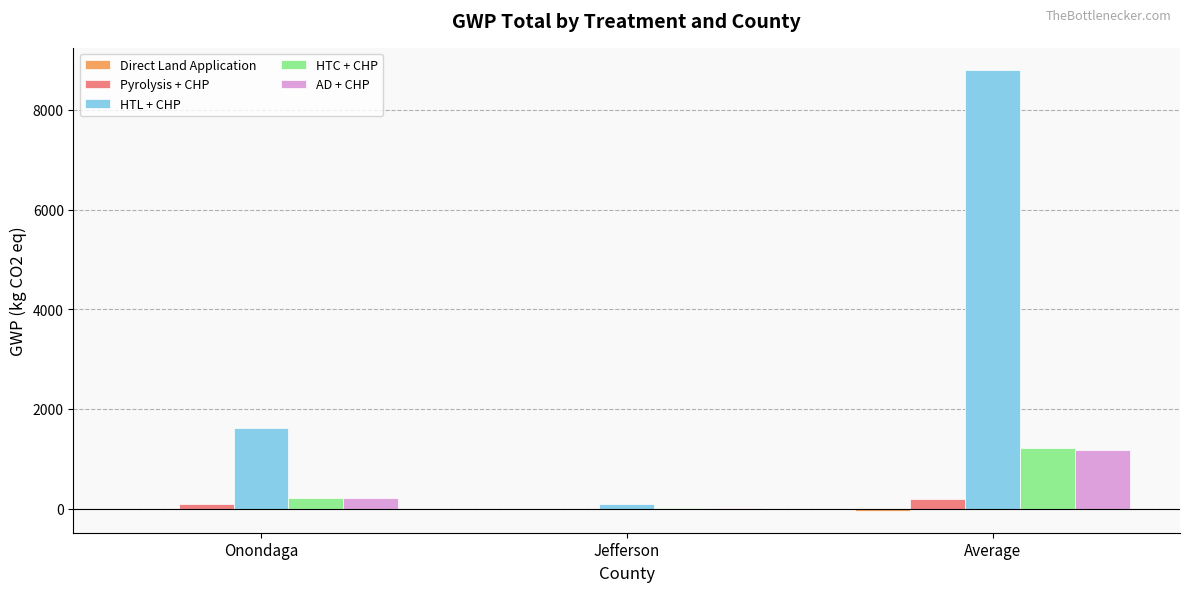

At which category is the sum across all series the highest?

Average